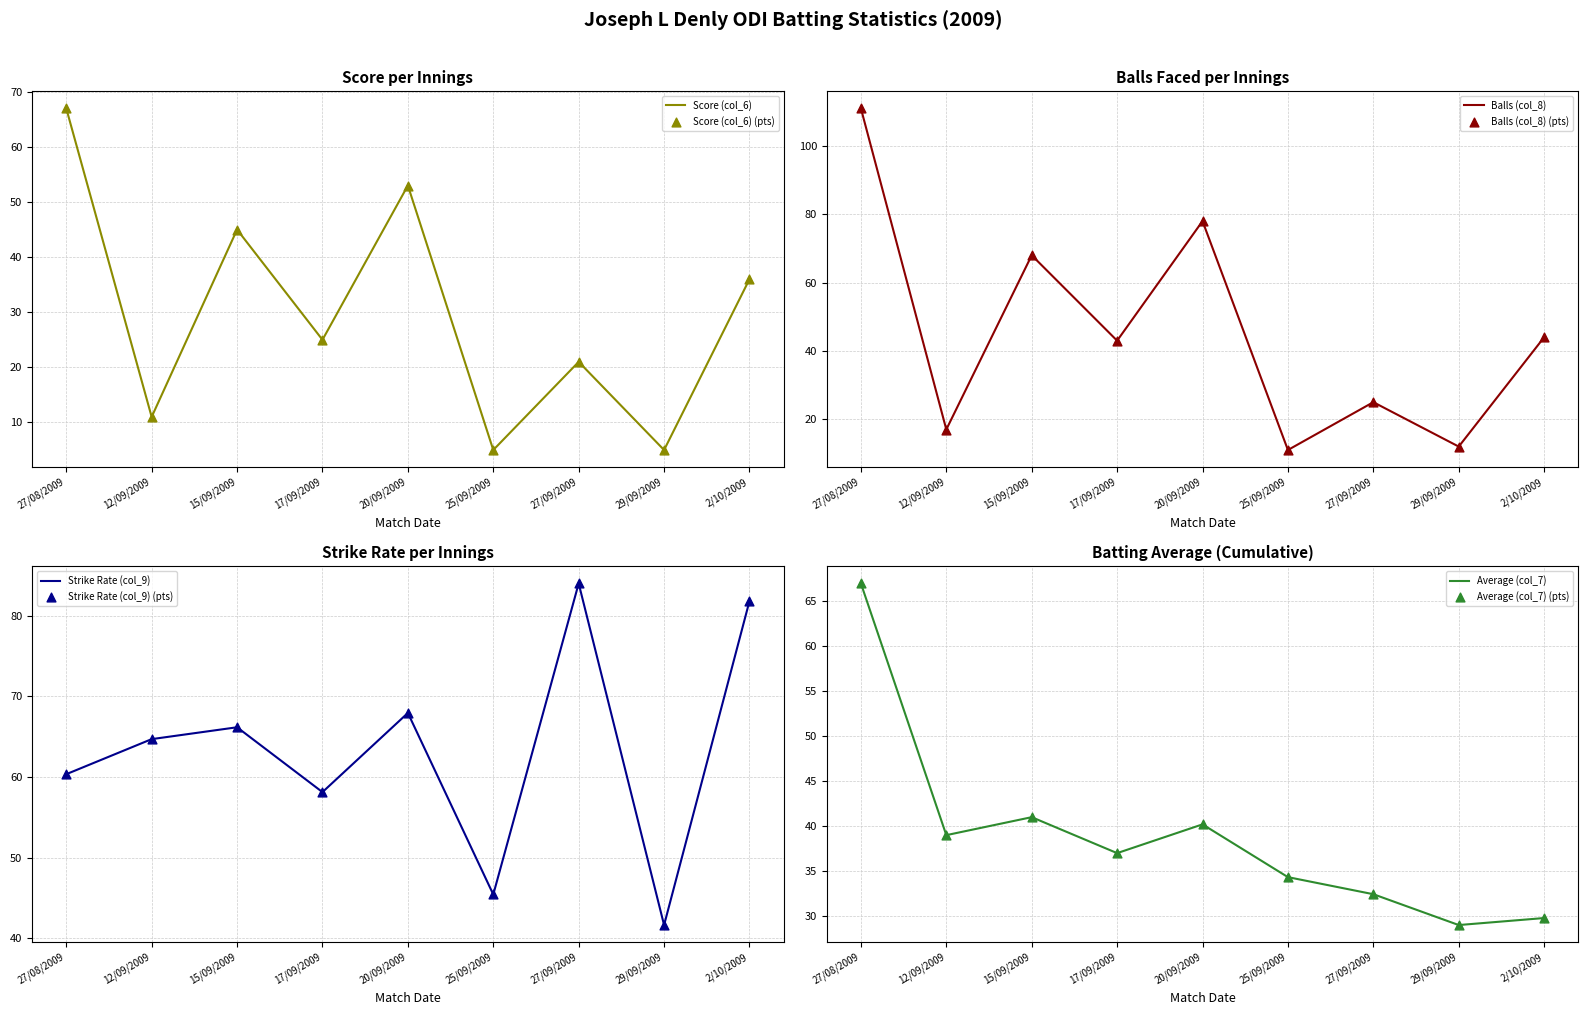

At which category is the sum across all series the highest?

27/08/2009